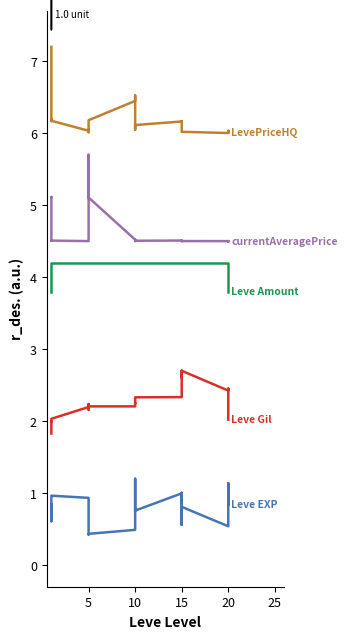

What is the difference between the maximum and minimum values in the Leve EXP series?

0.8